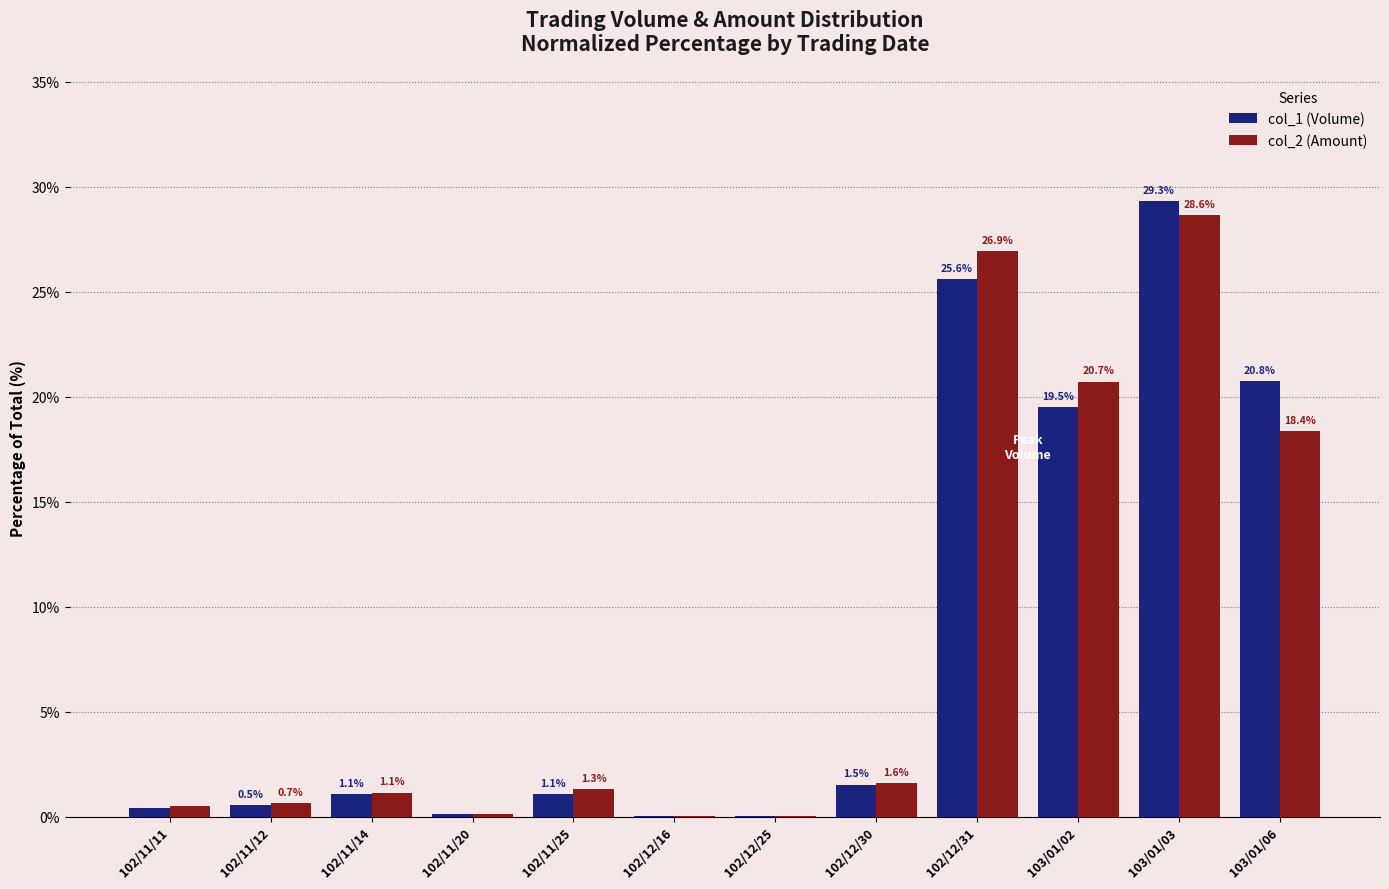

Where does the col_1 (Volume) series first go above 1?

102/11/14